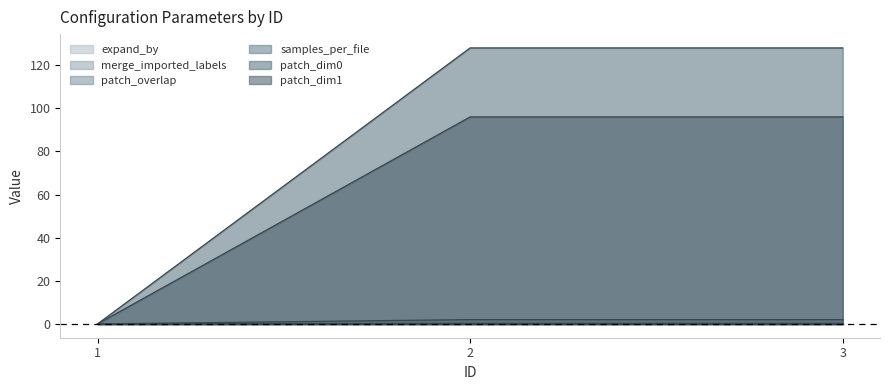

What is the average value of the patch_overlap series?

0.2